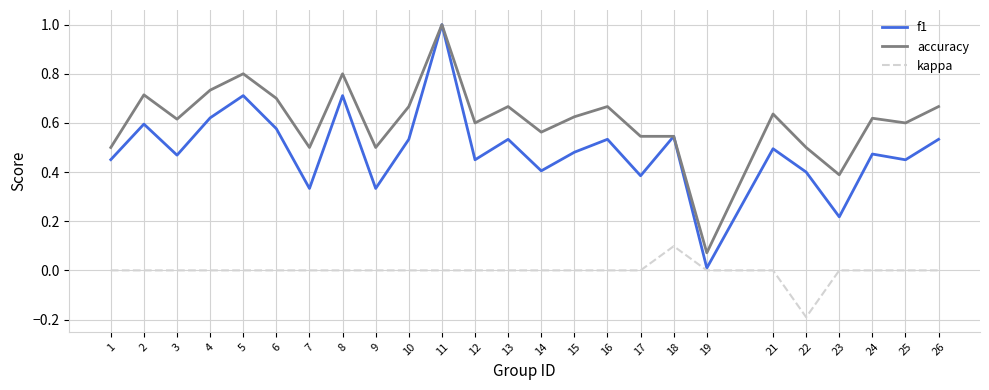

True or false: accuracy and kappa intersect in this chart.

False